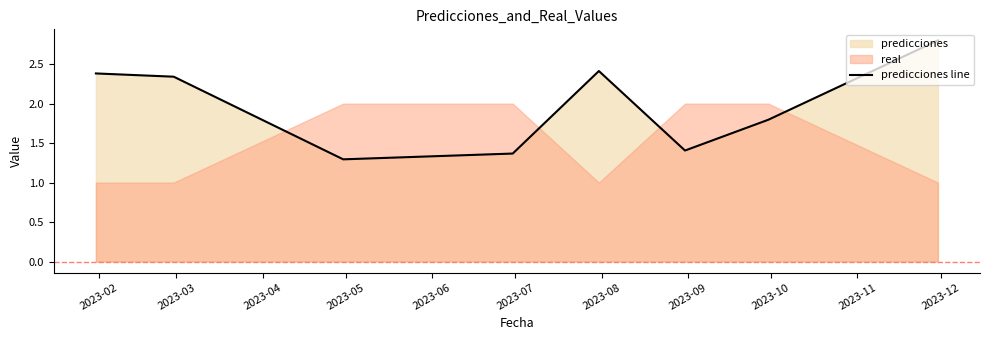

The value at 2023-02 is 0.8. True or false?

False